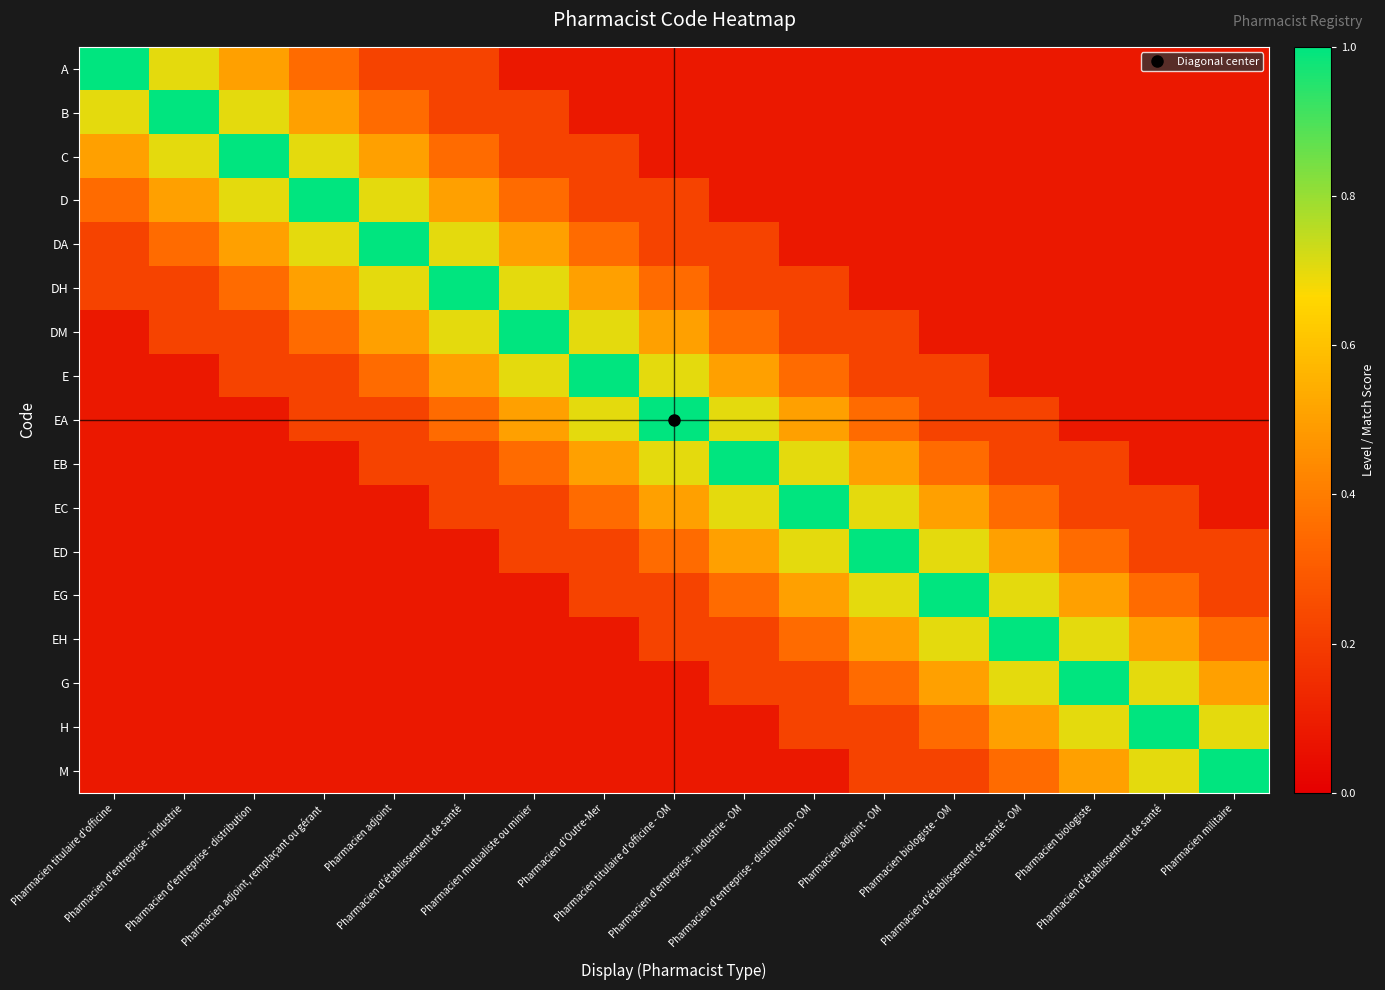

Between Pharmacien d'entreprise - industrie and Pharmacien d'entreprise - distribution, which is larger?

Pharmacien d'entreprise - industrie